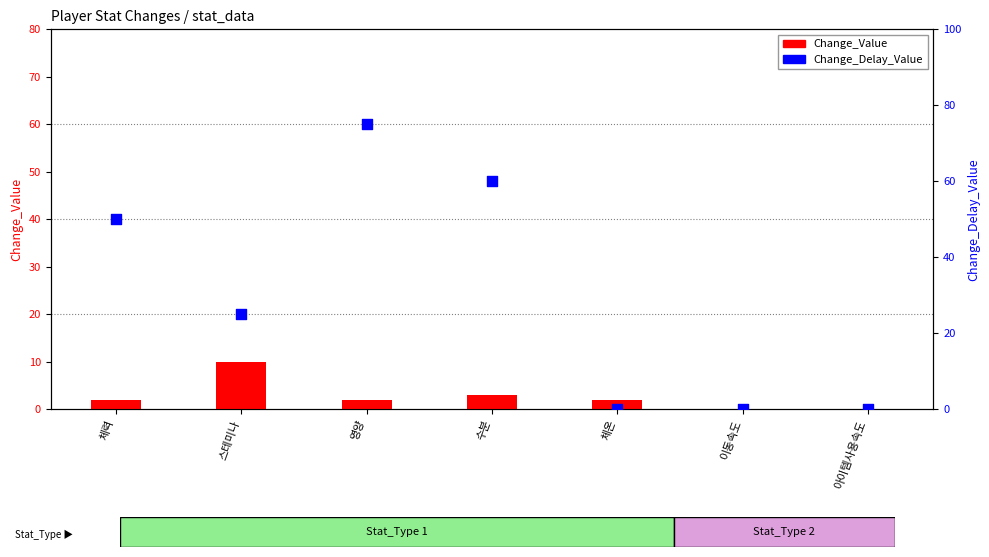

Which series contains the lowest Y value?

Change_Value